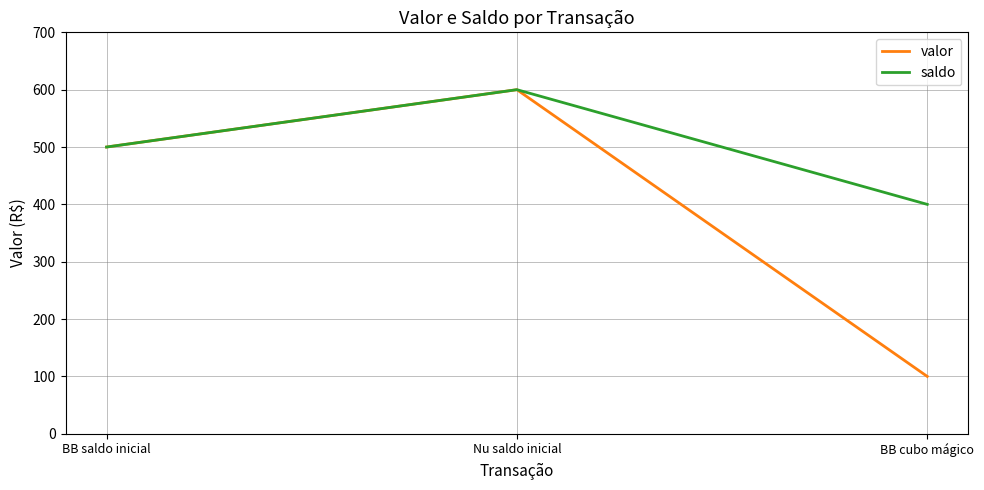

How many distinct data groups are displayed?

2